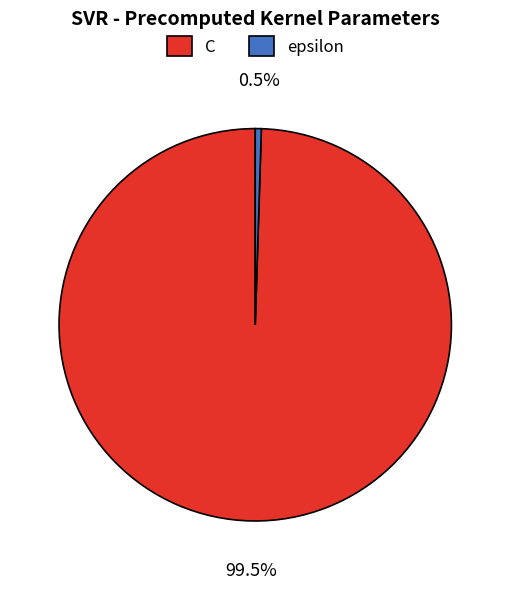

Rank the categories by value from lowest to highest.

epsilon, C